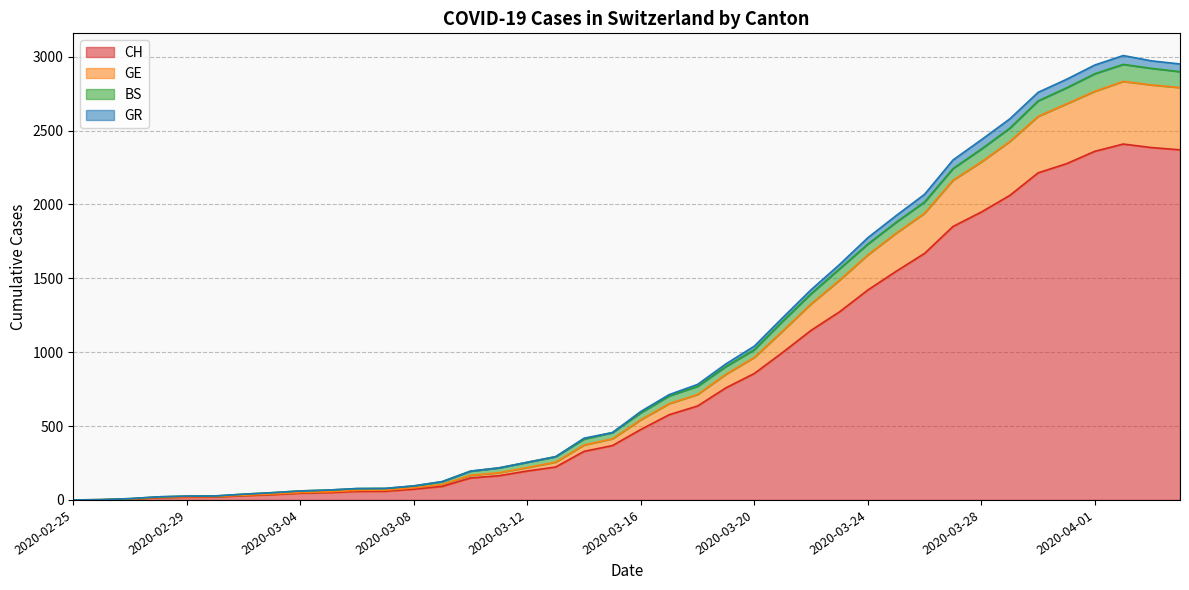

True or false: CH and GR intersect in this chart.

False